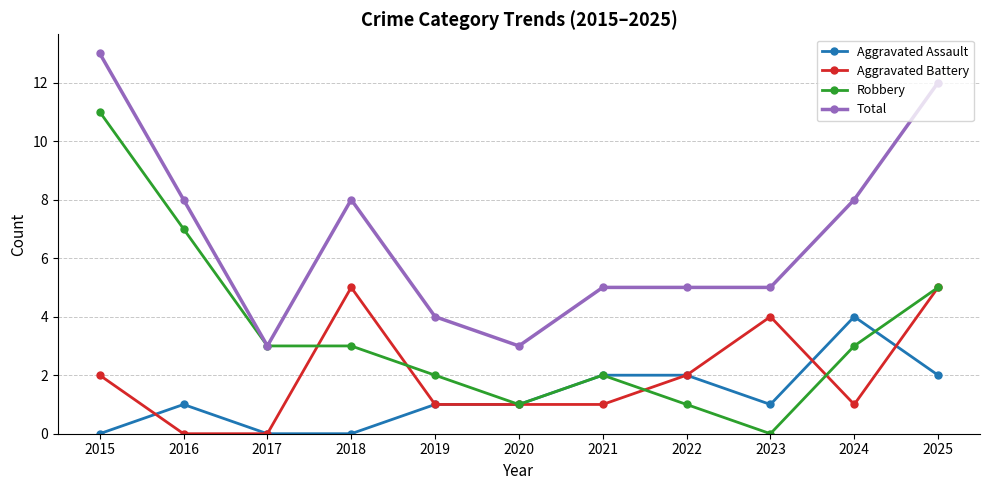

At which category is the sum across all series the highest?

2015